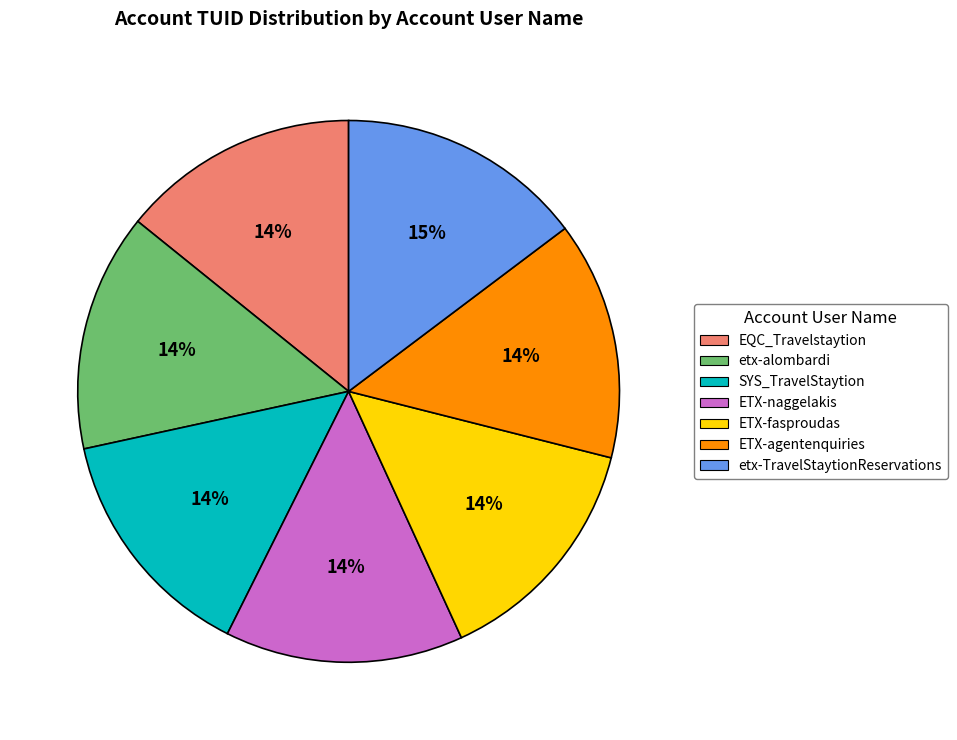

Approximately how many times larger is the value at ETX-naggelakis compared to etx-alombardi?

1.0